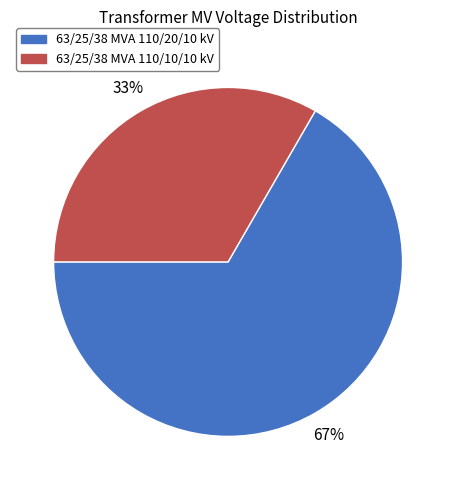

Rank the categories by value from highest to lowest.

63/25/38 MVA 110/20/10 kV, 63/25/38 MVA 110/10/10 kV